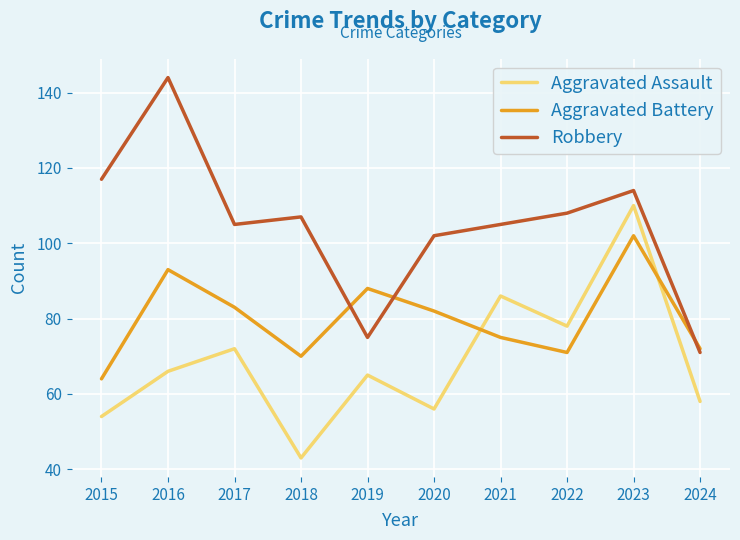

Which series ends up on top after the final intersection of Robbery and Aggravated Battery?

Aggravated Battery